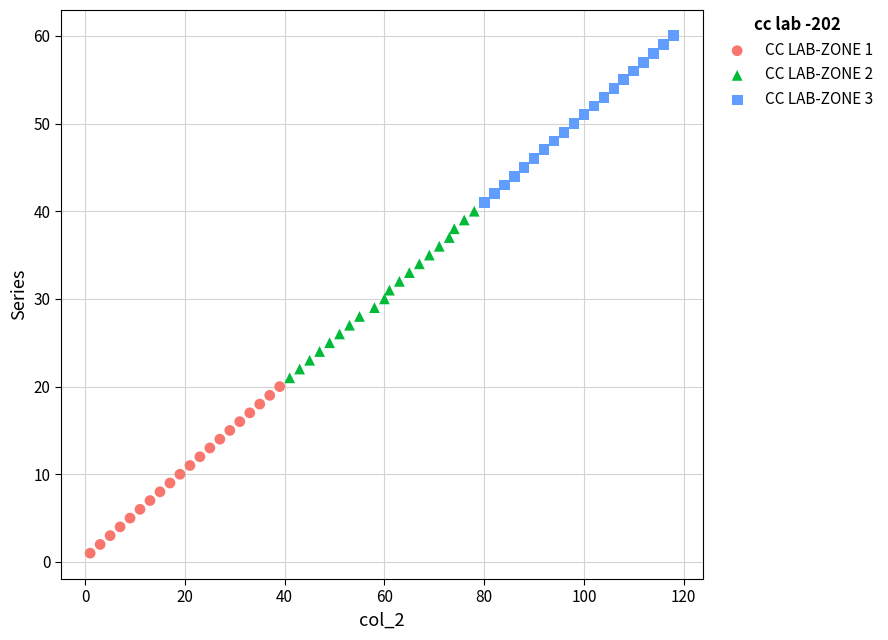

Which series reaches the maximum Y coordinate?

CC LAB-ZONE 3